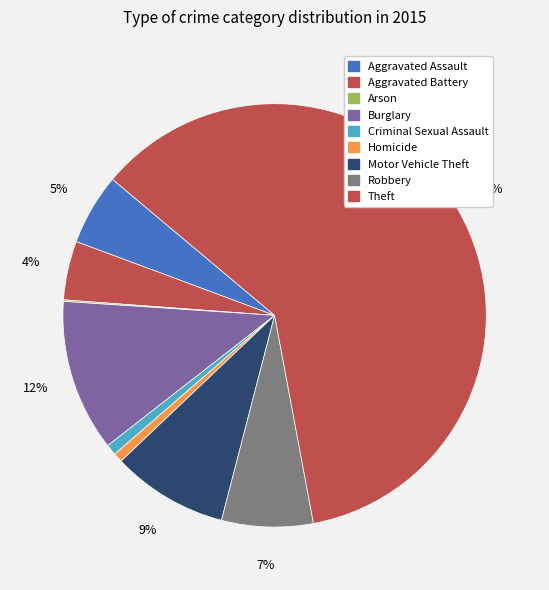

To the nearest percent, what is the combined percentage of Homicide and Robbery?

8%